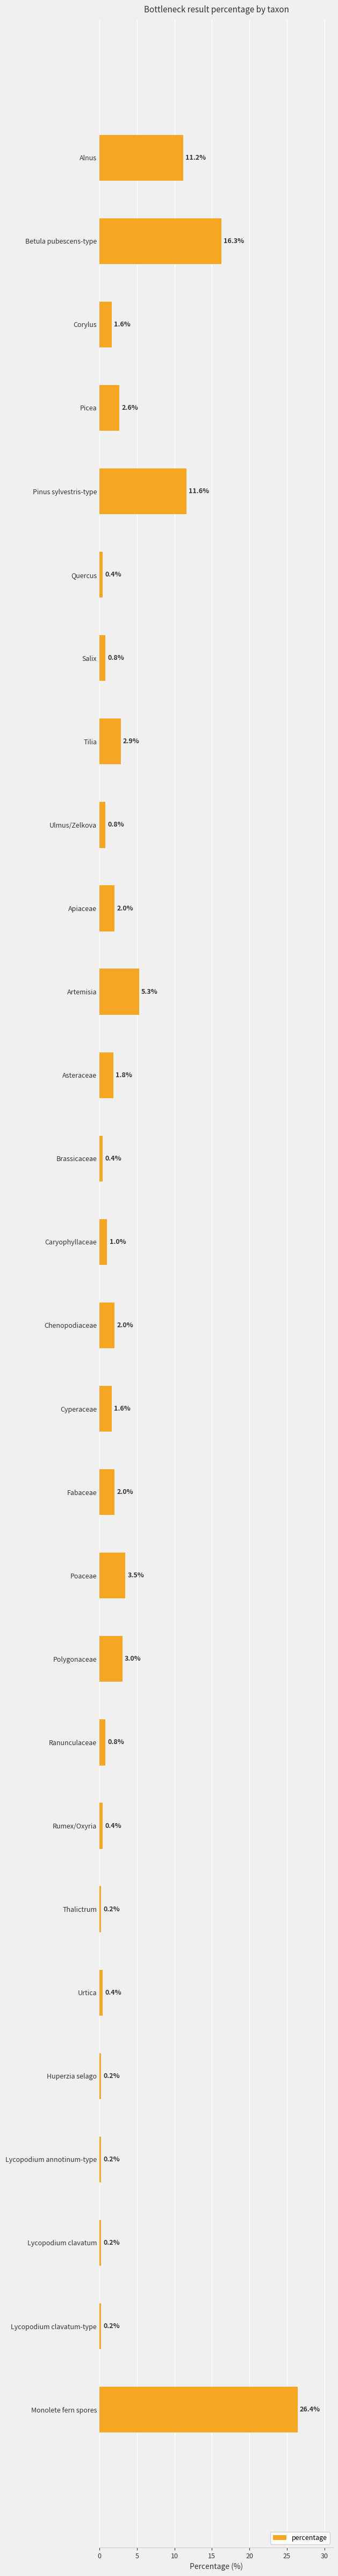

Which label corresponds to the largest value in the chart?

Monolete fern spores